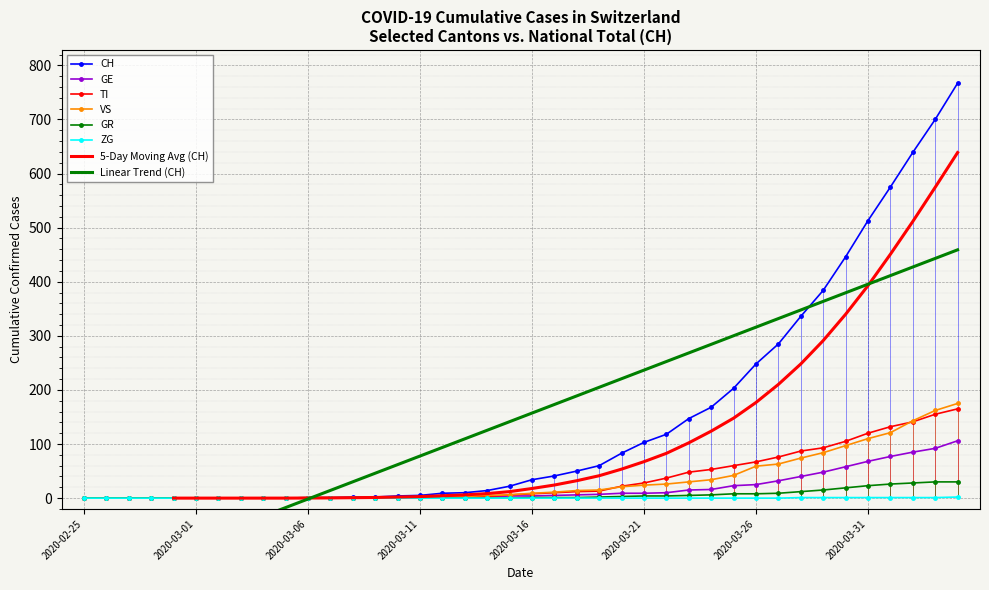

Is it true that VS equals 59 at 2020-03-26?

True